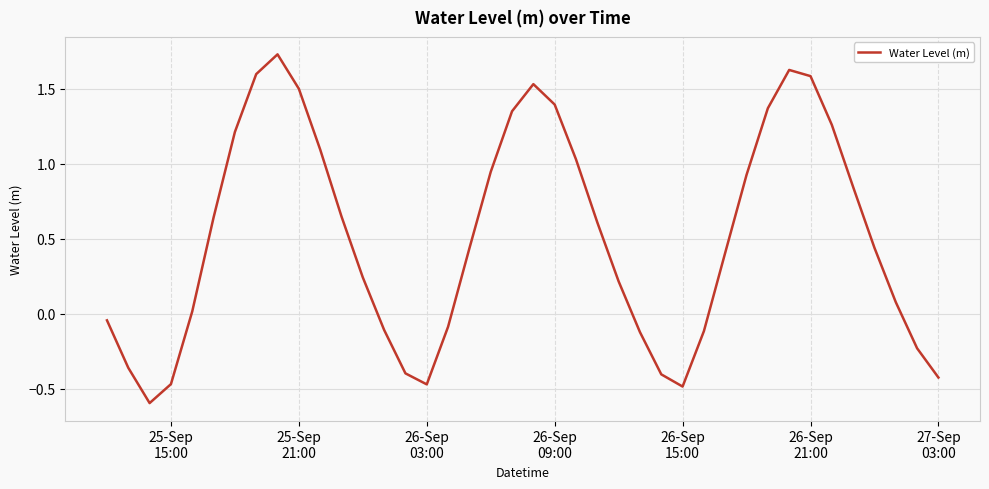

What is the difference between the maximum and minimum values?

2.3